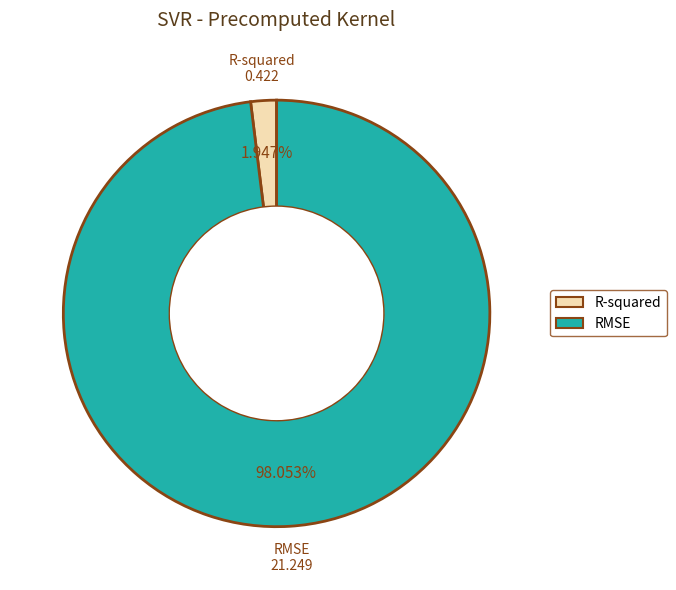

Which category has the smallest portion of the pie?

R-squared